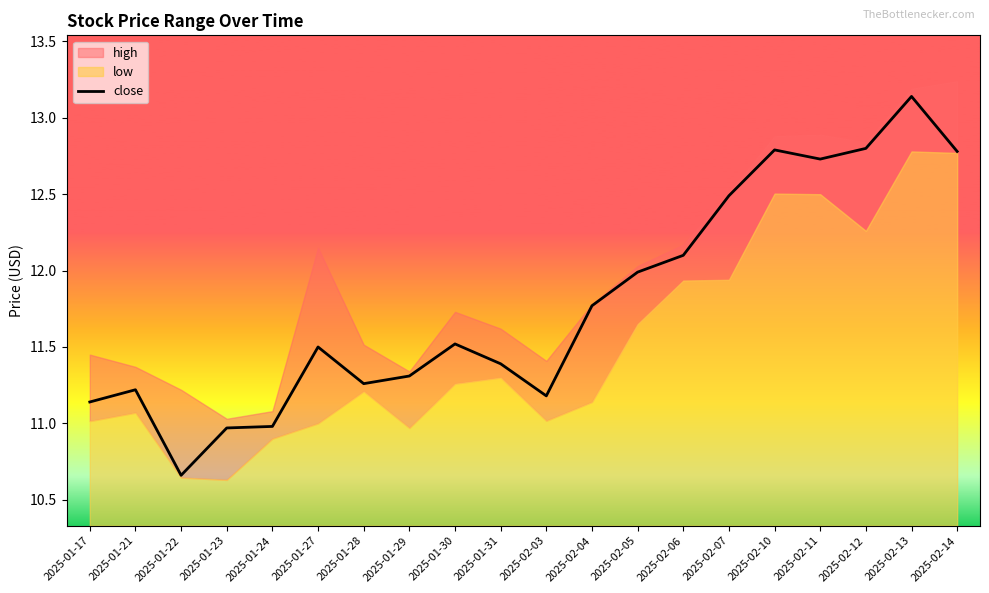

Between 2025-01-31 and 2025-01-27, which is larger?

2025-01-27